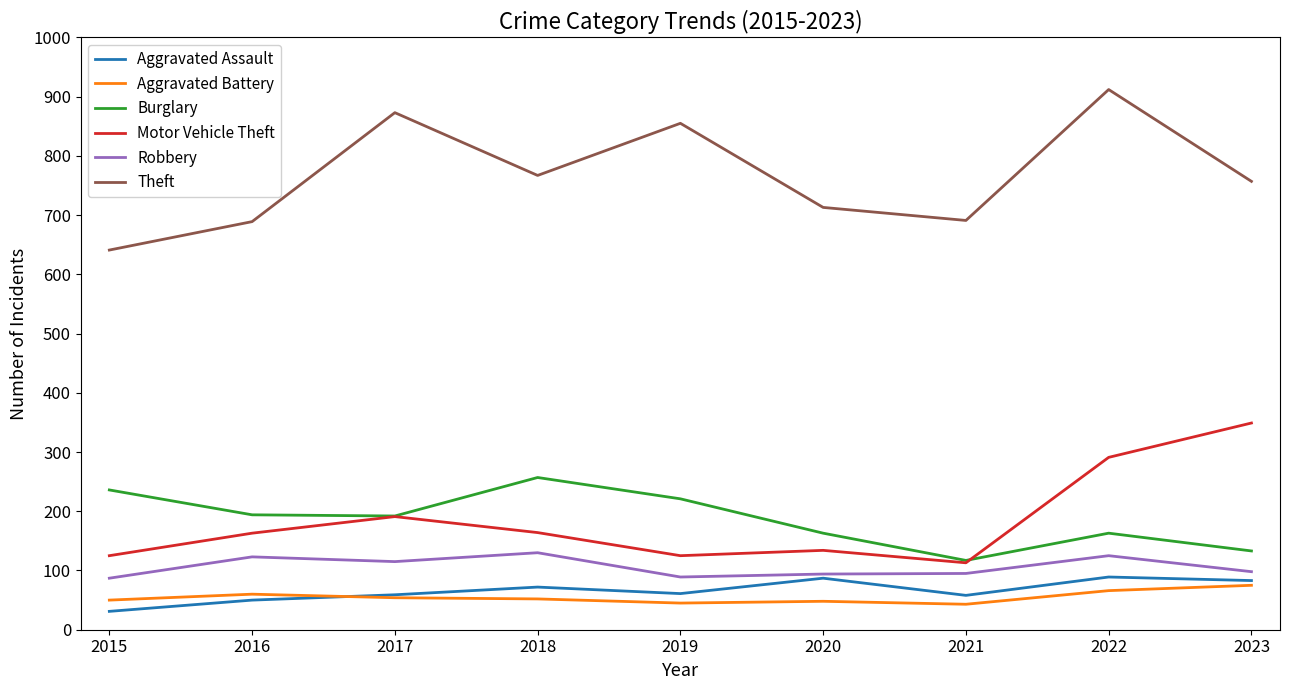

The Theft series shows 873 at 2017. True or false?

True